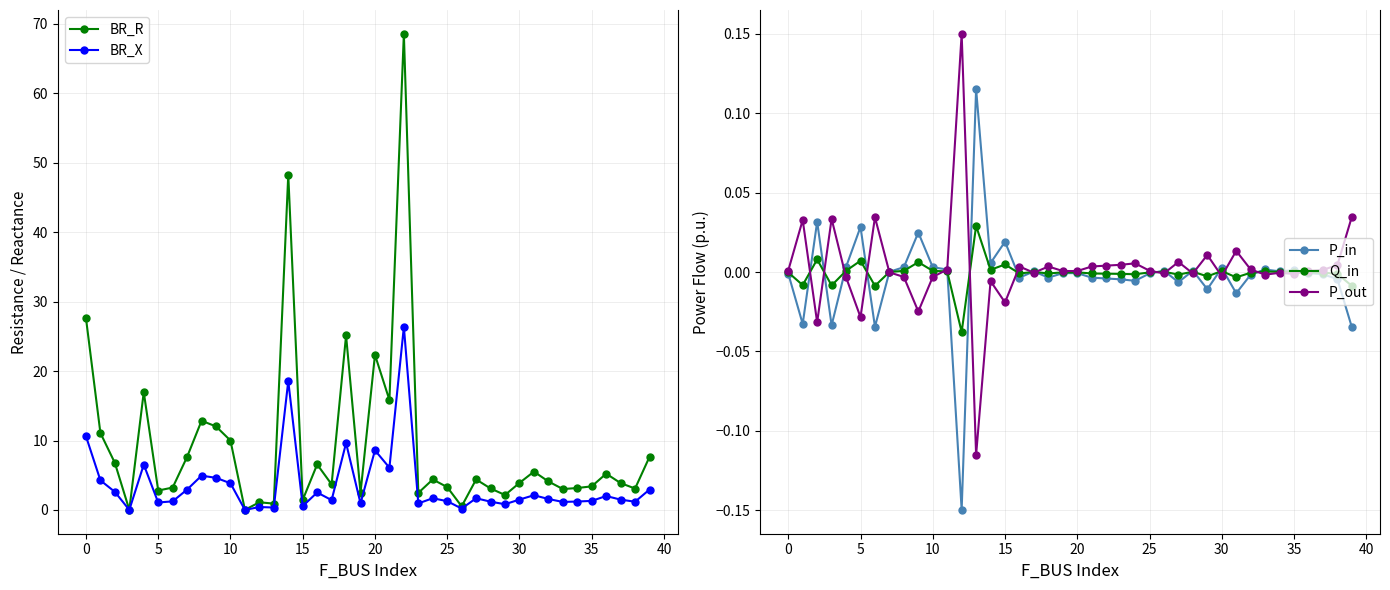

What is the smallest value displayed?

-0.1